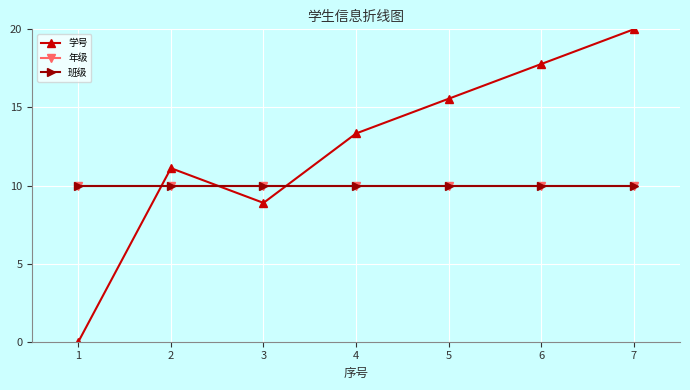

Is it true that 班级 equals 4.1 at 6?

False